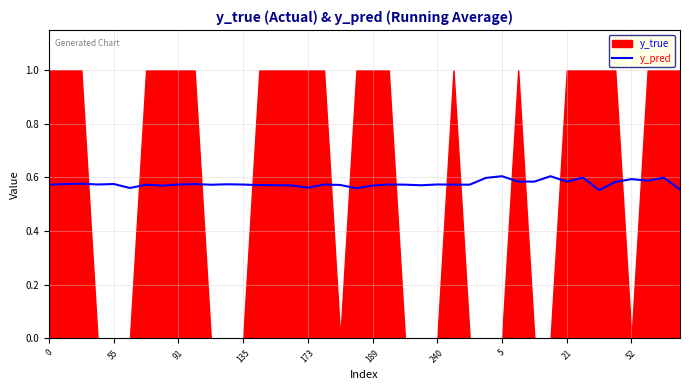

What is the approximate value at 5?

0.6